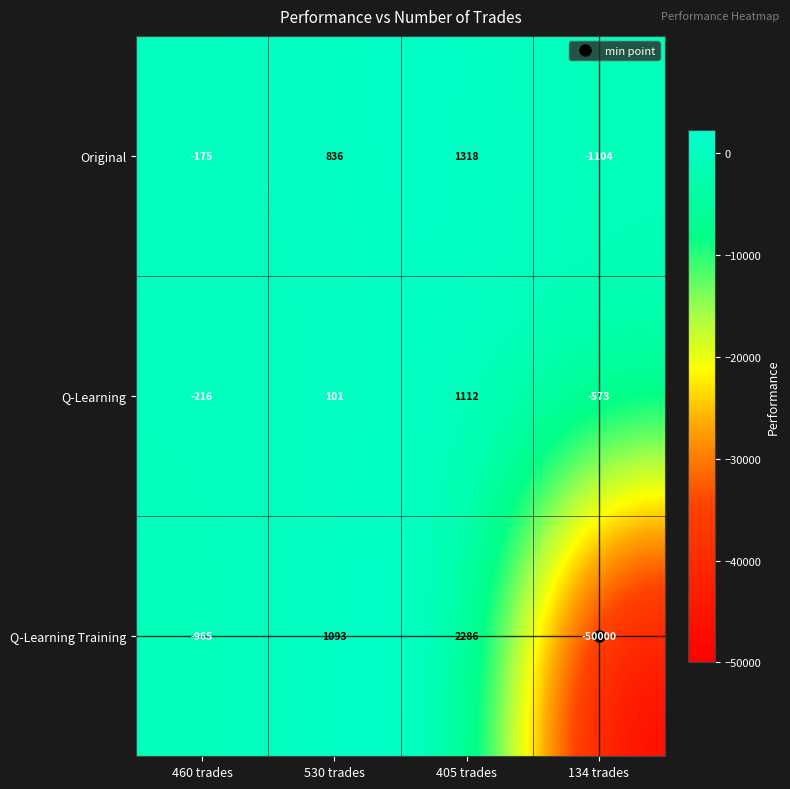

Which series has the largest total across all categories?

Original